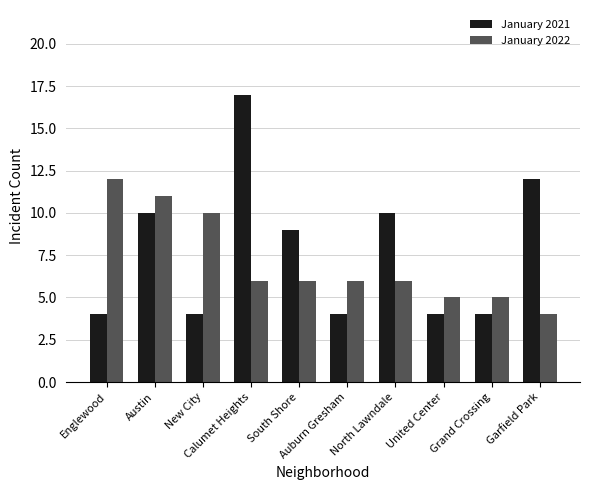

What is the difference between the highest and lowest values at Auburn Gresham?

2